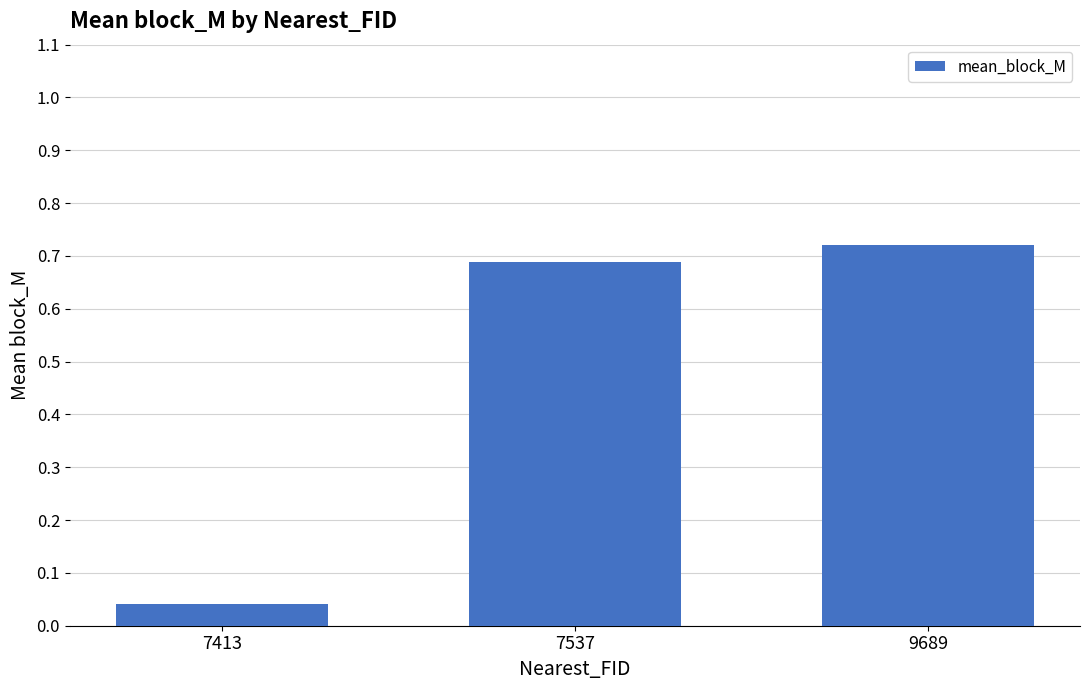

What is the sum of all values?

1.5